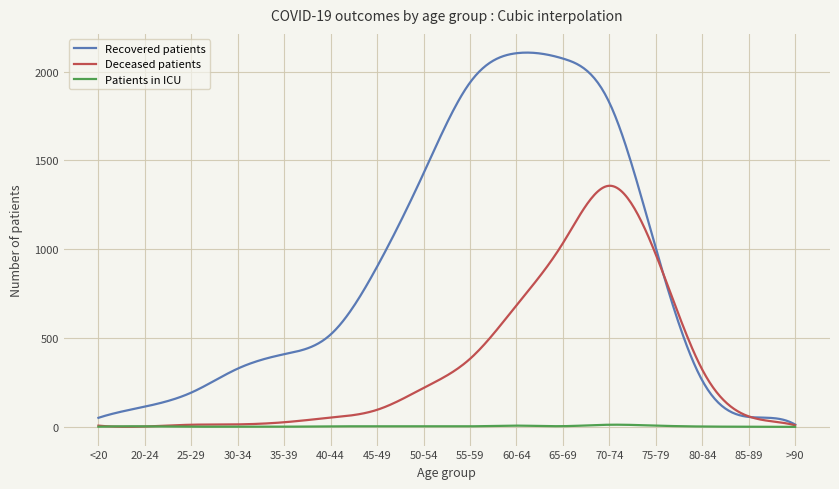

Rank the series by their maximum value, from highest to lowest.

Recovered patients, Deceased patients, Patients in ICU